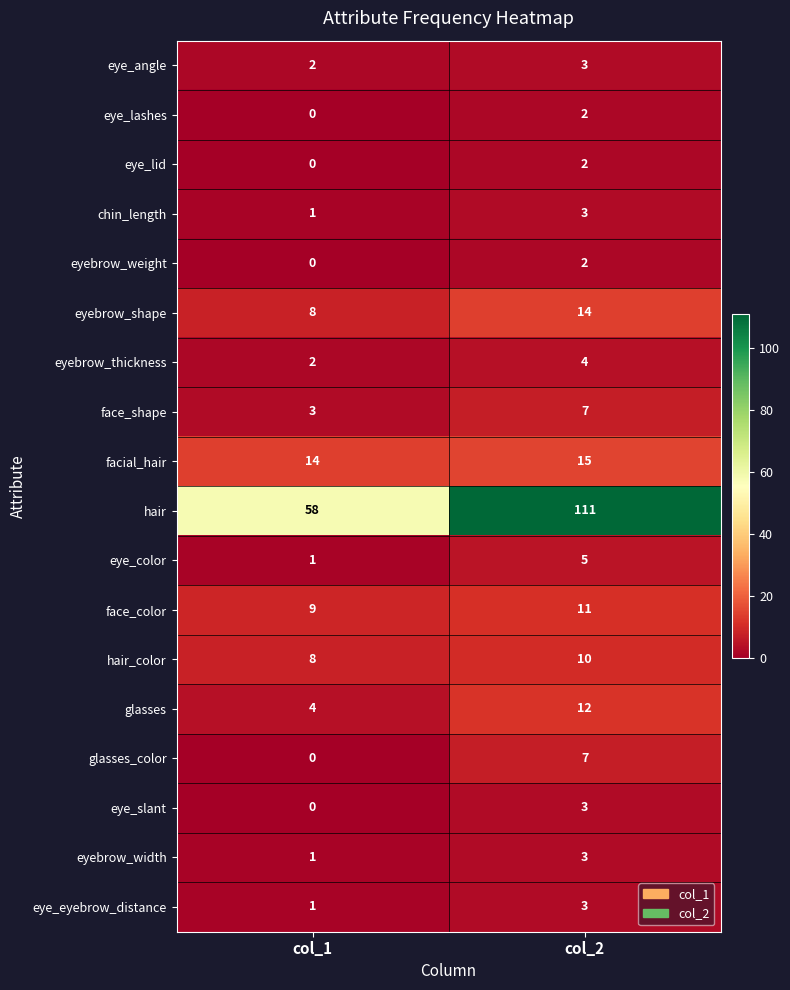

The value of eyebrow_width at col_2 is 3. True or false?

True